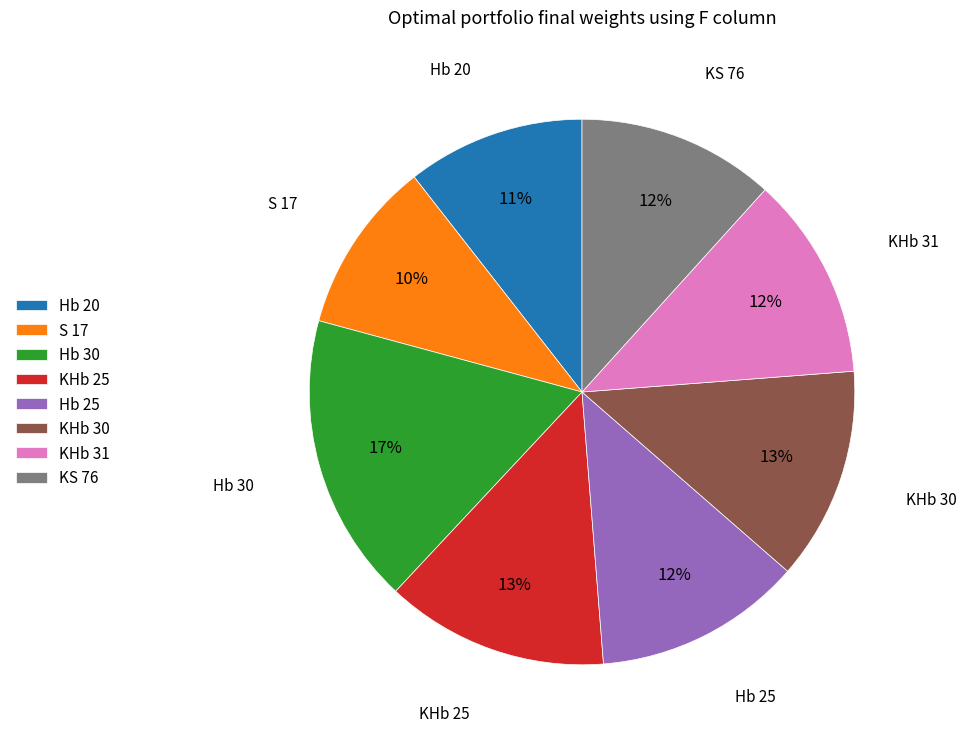

Approximately how many times larger is the value at KHb 31 compared to KHb 25?

0.9